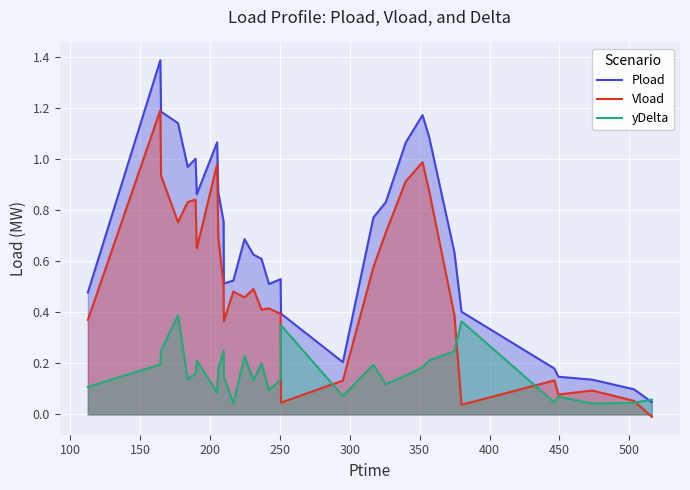

How many lines are shown in the chart?

3